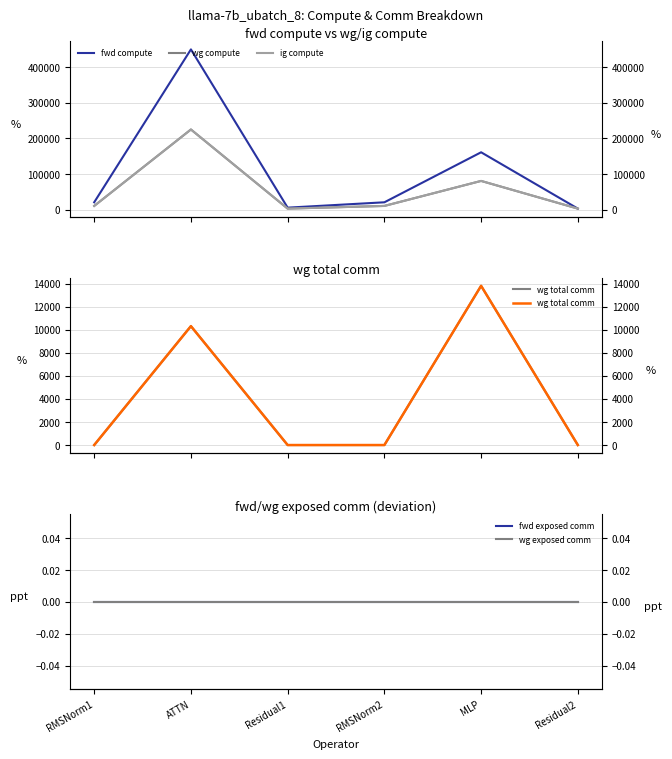

Is the value of fwd exposed comm at Residual1 greater than the value of wg compute at ATTN?

No